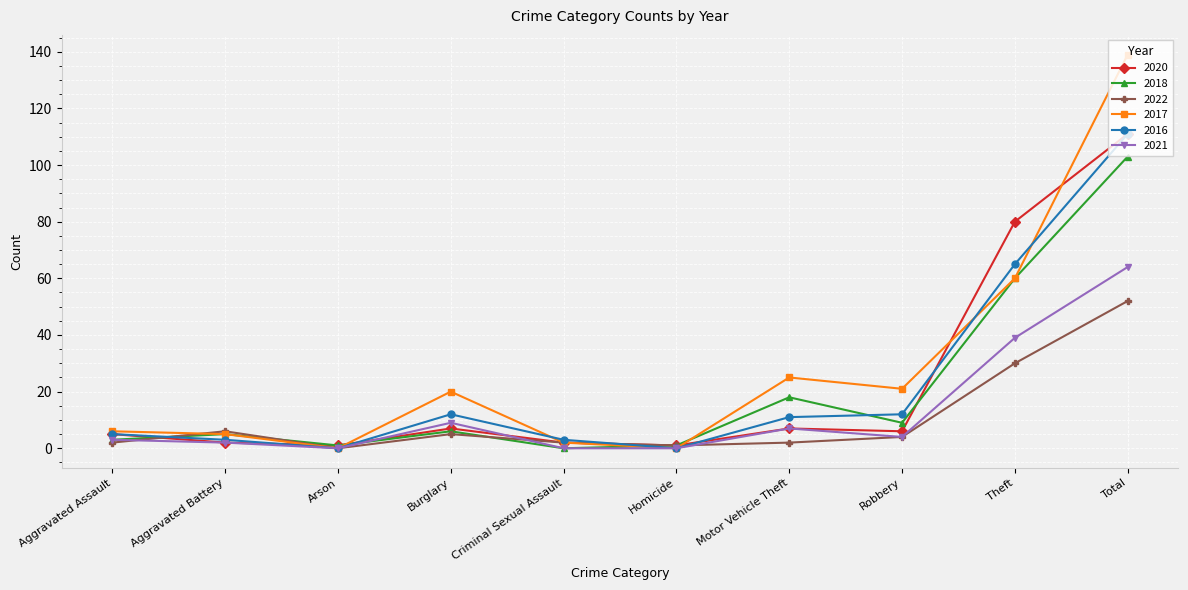

Is it true that 2021 equals 0 at Arson?

True